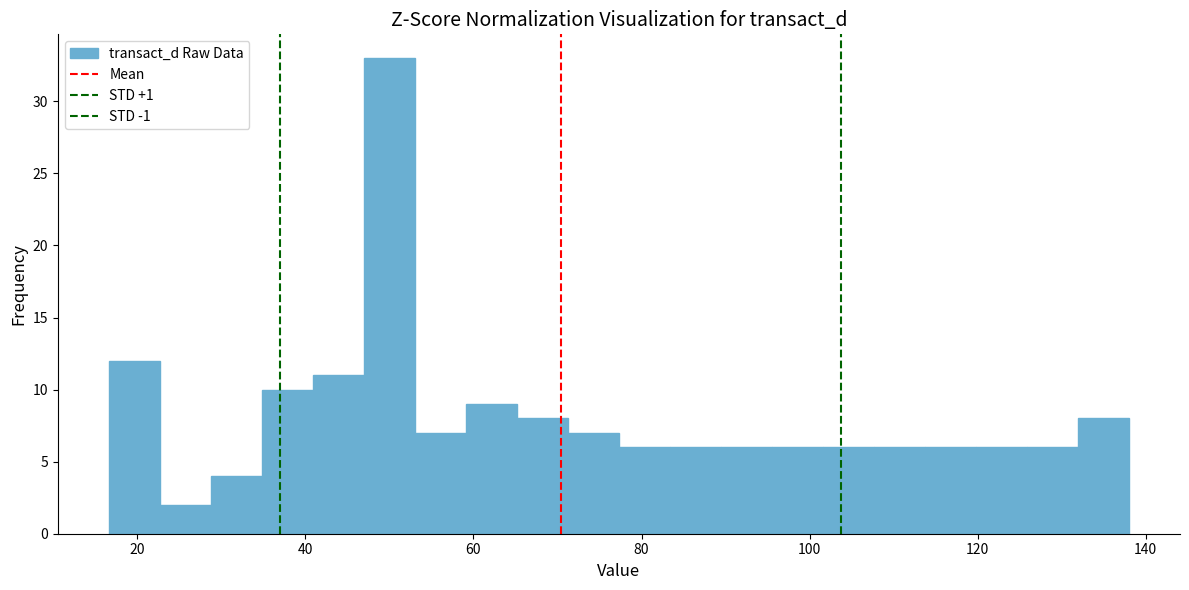

Read against the x-axis, roughly where is the centre of the tallest bar?

50